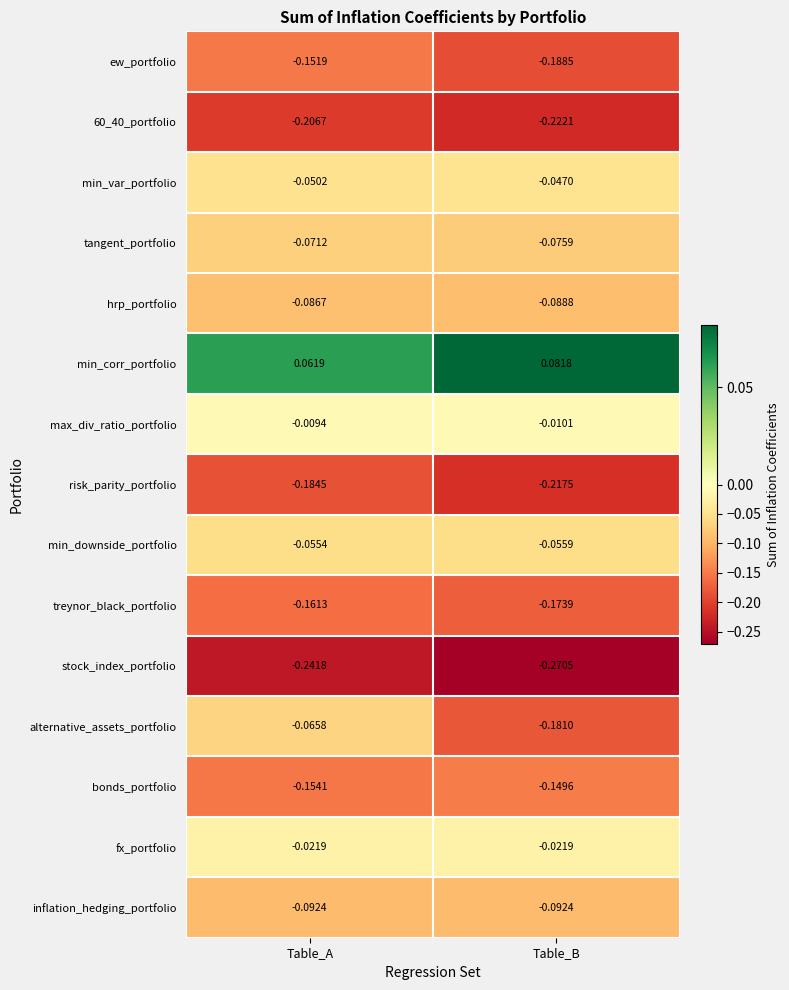

What is the difference between the highest and lowest values at Table_A?

0.3